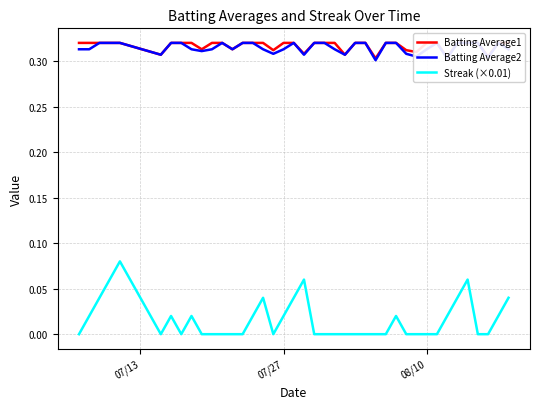

Is the value of Streak (×0.01) at 29 greater than the value of Batting Average2 at 22?

No